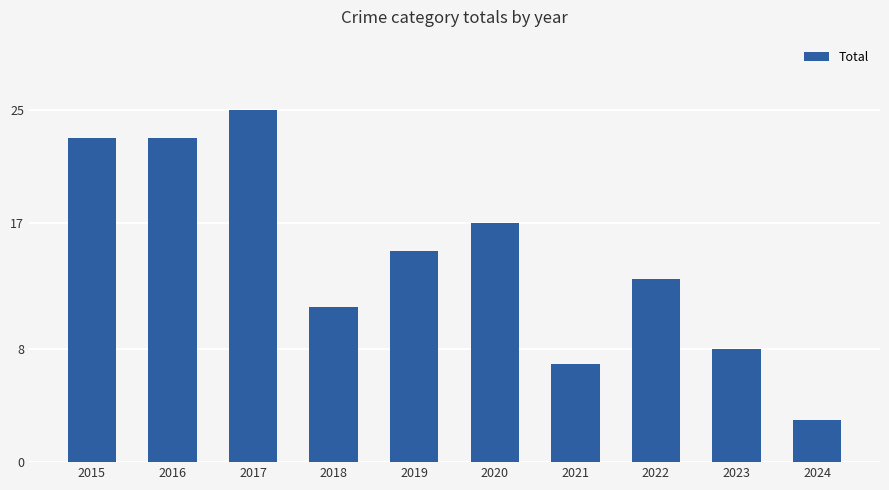

What is the value of the 6th bar from the left?

17